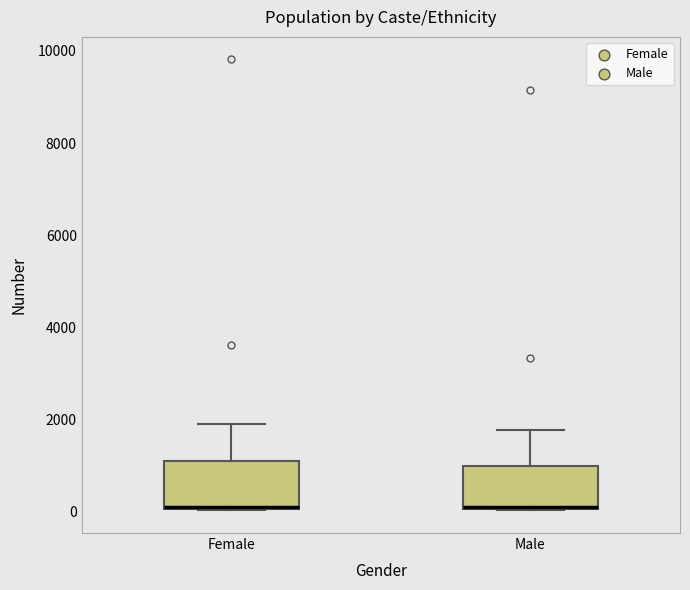

Reading left to right, read every box against the y-axis: the position of its median line, the range the box covers, and the ends of its whiskers. The values are not printed on the chart, so give them approximately, as read against the axis.

Female: median 200, box 0 to 1000, whiskers 0 to 1800
Male: median 200 (drawn on the box's lower edge), box 0 to 1000, whiskers 0 to 1800